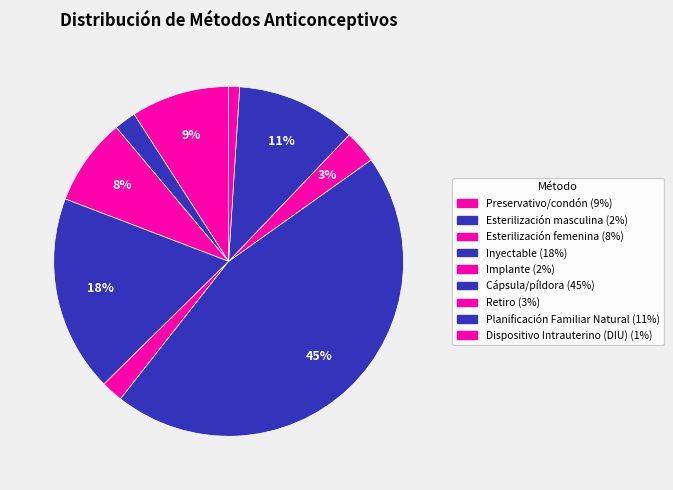

How many segments does this pie chart have?

9